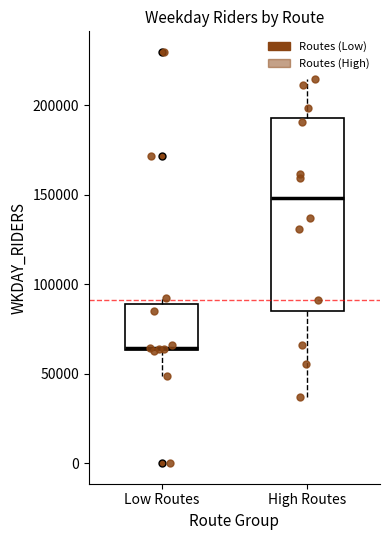

Reading left to right, transcribe this box plot: for each box, give where its median line is, the range the box spans, and where its two whiskers end, as read against the y-axis. The values are not printed on the chart, so give them approximately, as read against the axis.

Low Routes: median 65000, box 65000 to 90000, whiskers 50000 to 95000
High Routes: median 150000, box 85000 to 195000, whiskers 35000 to 215000